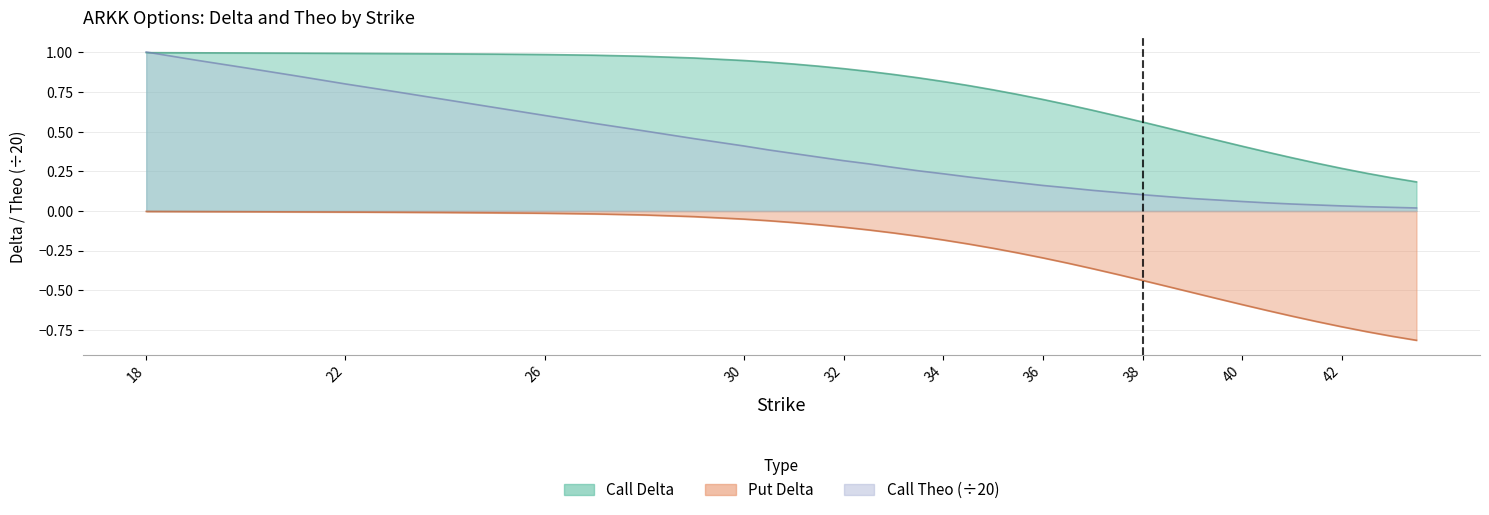

How many categories are shown in the chart?

40